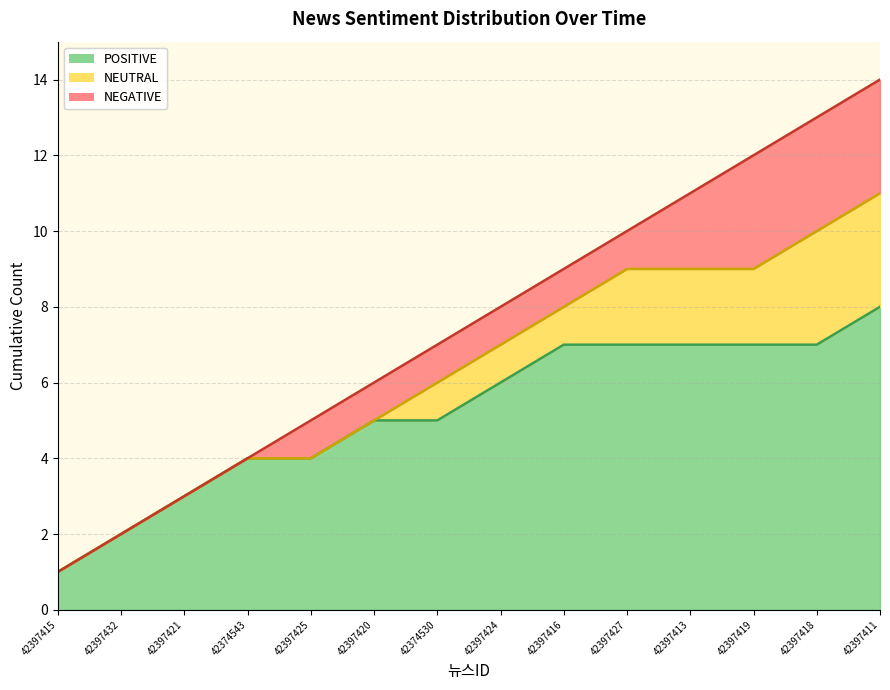

How many NEUTRAL cumul (line) values are between 4 and 9?

9